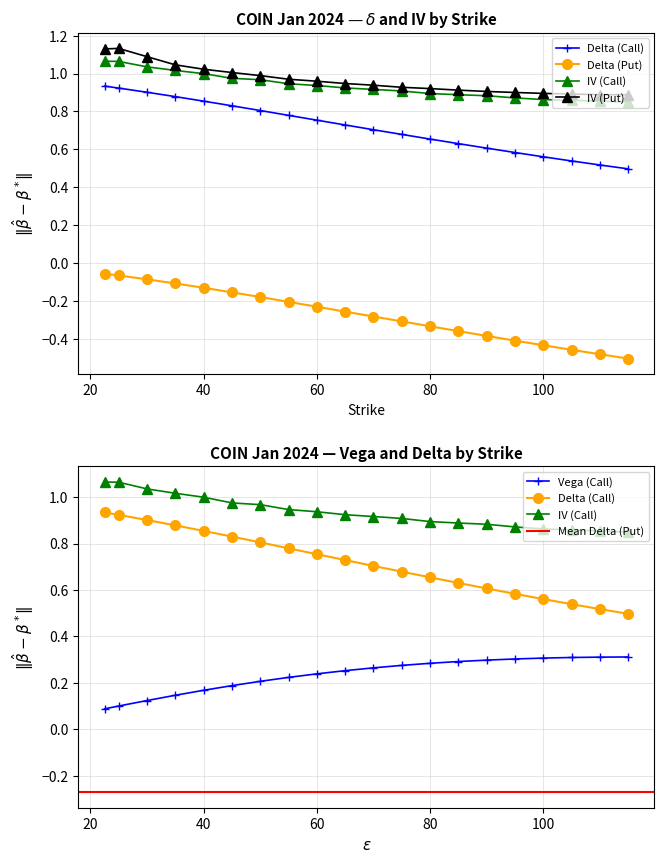

True or false: iv_P and delta_C cross at least once.

False